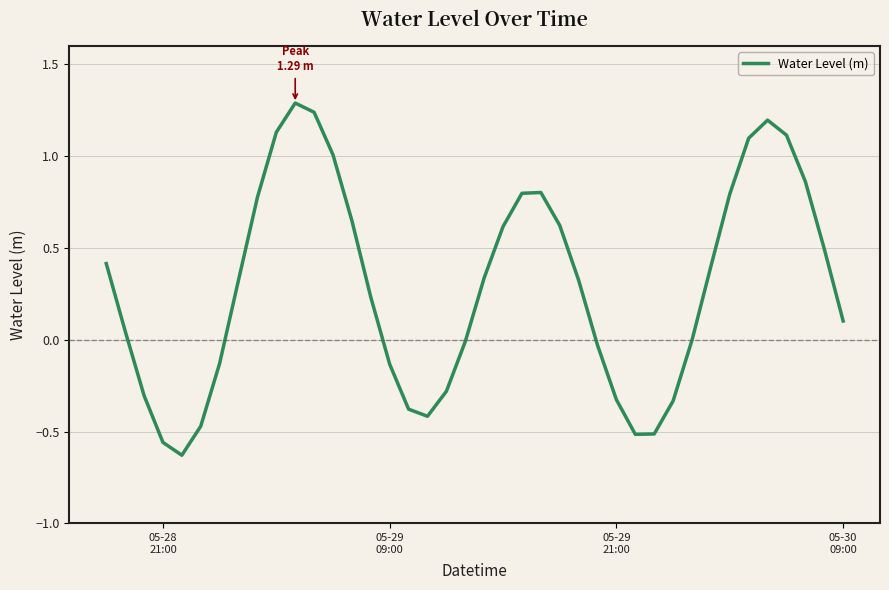

What is the difference between the second highest and minimum values?

1.9